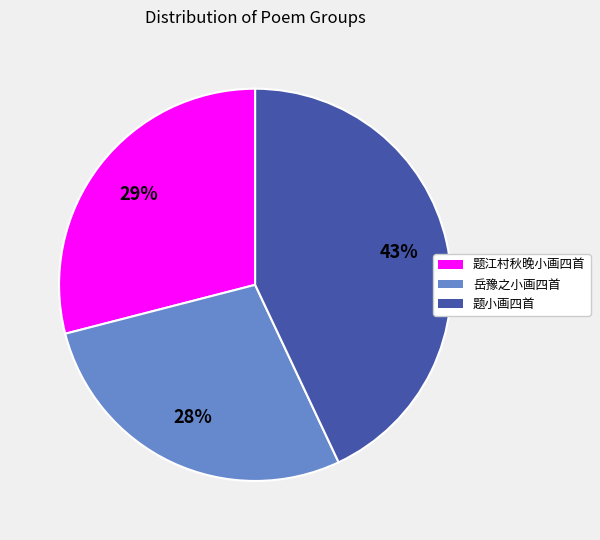

To the nearest percent, what is the difference between the largest and smallest slice percentages?

15%